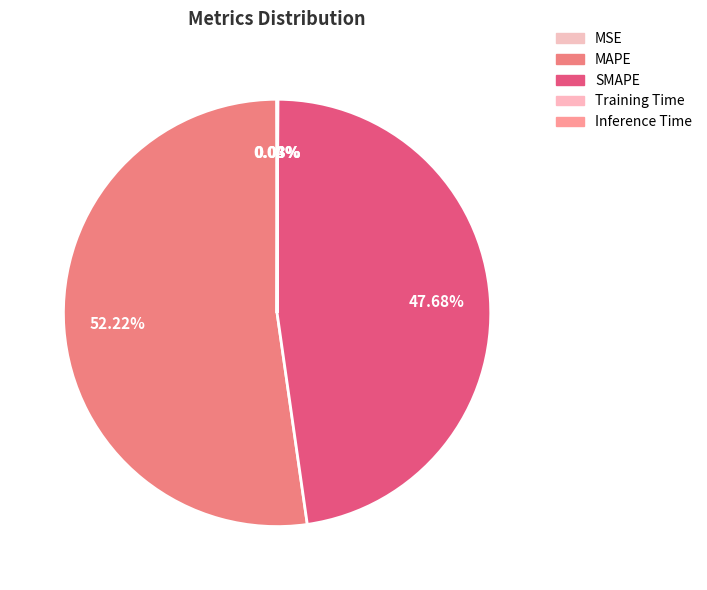

Which has a higher value, Training Time or Inference Time?

Inference Time